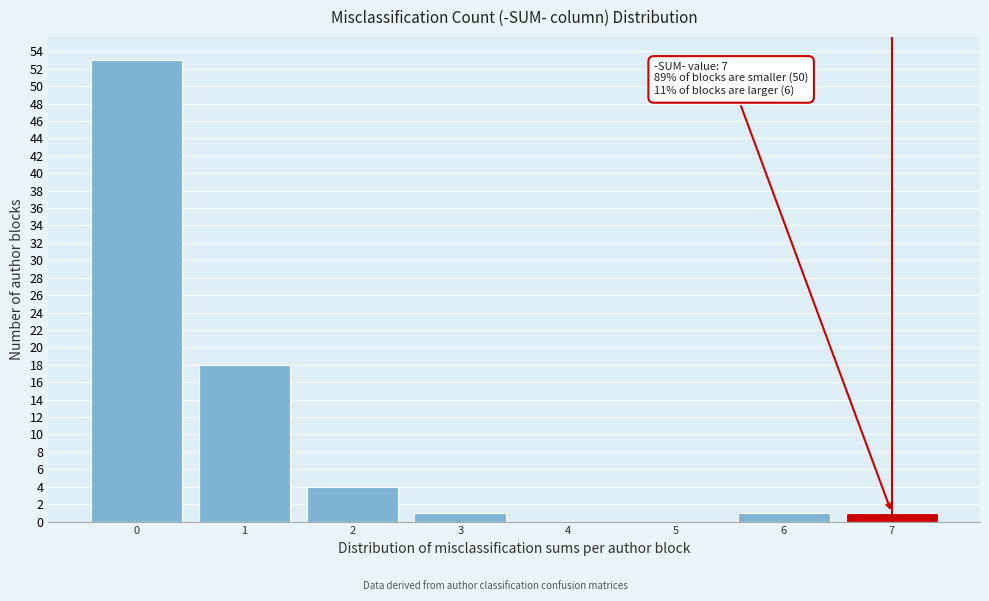

Reading left to right, what are all the values shown in this chart?

0=53	1=18	2=4	3=1	4=0	5=0	6=1	7=1